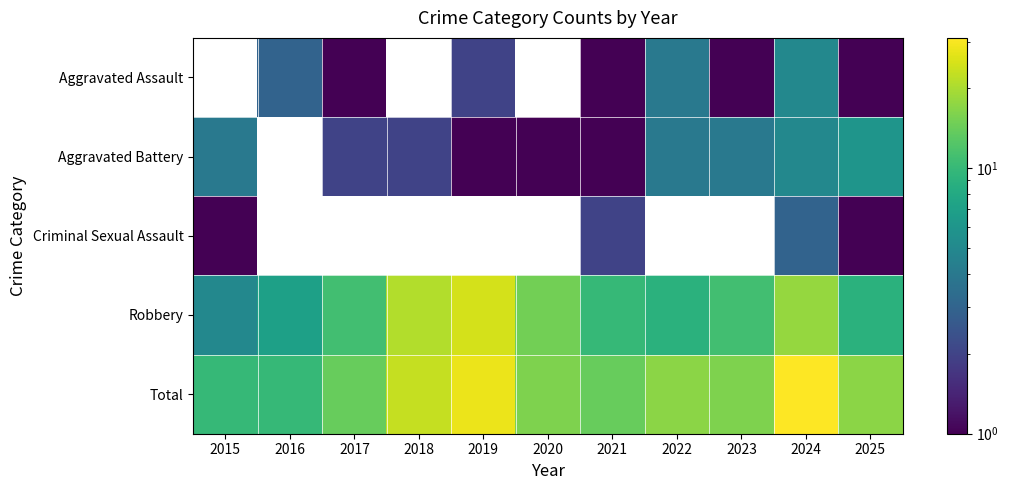

Which series changed the most between 2024 and 2025?

Total